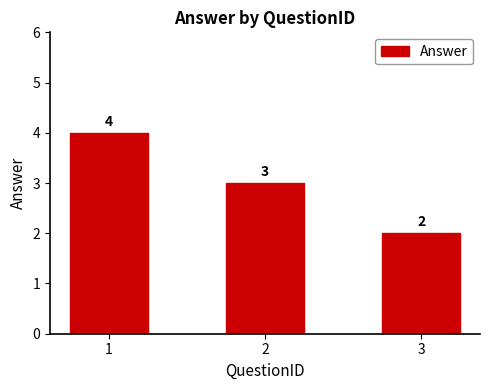

The value at 3 is 3. True or false?

False